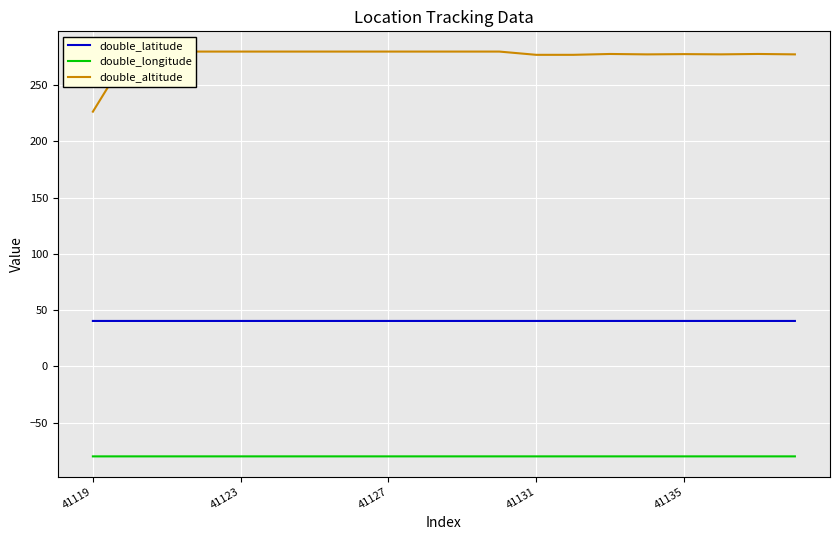

True or false: double_latitude and double_longitude cross at least once.

False